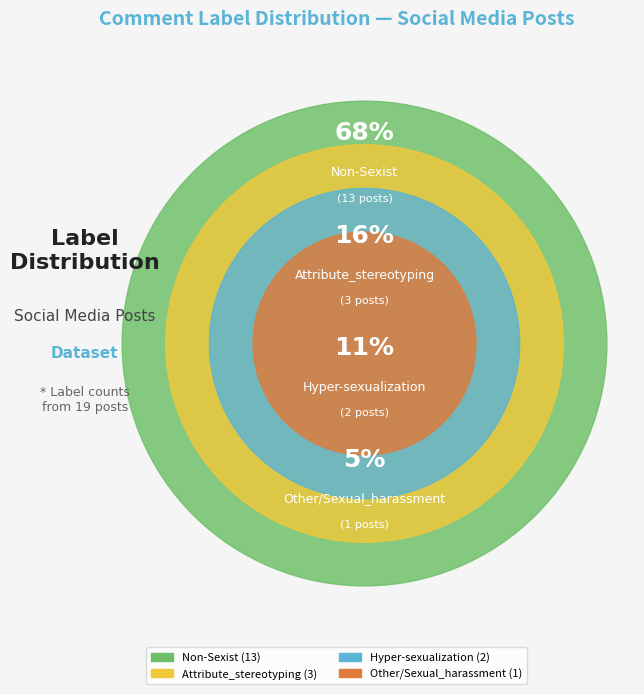

Does any single category account for the majority?

Yes